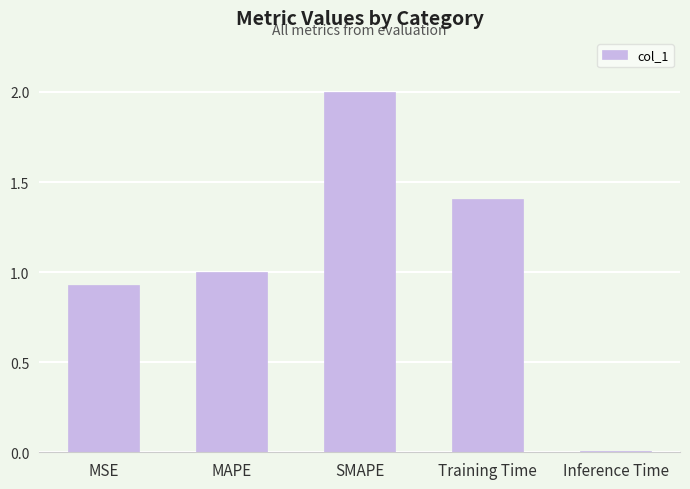

What is the label of the 2nd bar from the left?

MAPE